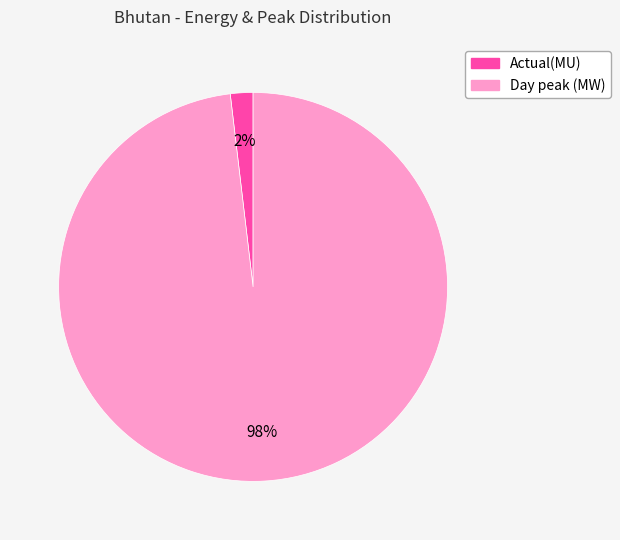

How many slices are in this pie chart?

2